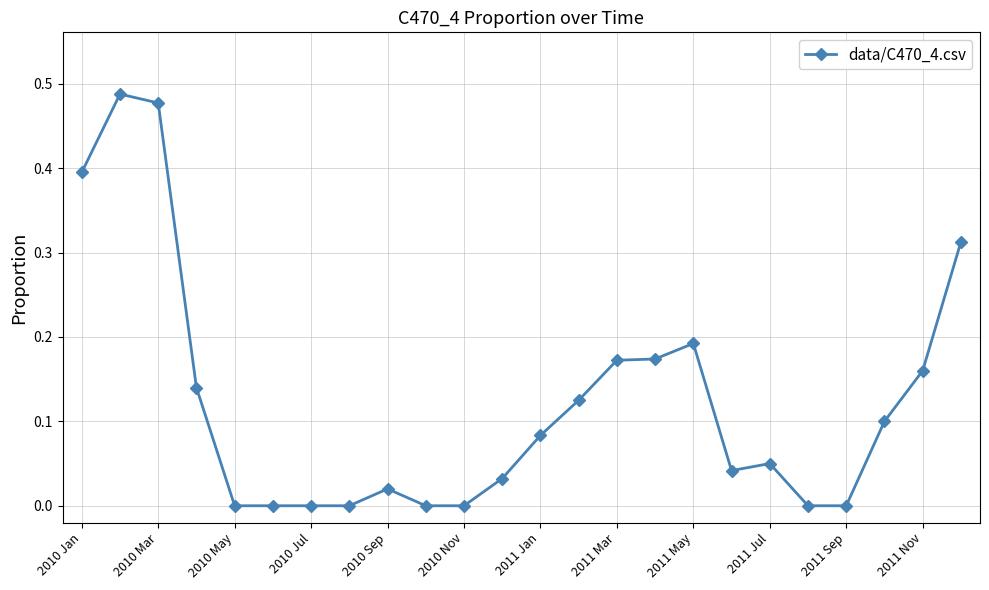

True or false: there are more than 1 points higher than both neighbors.

True